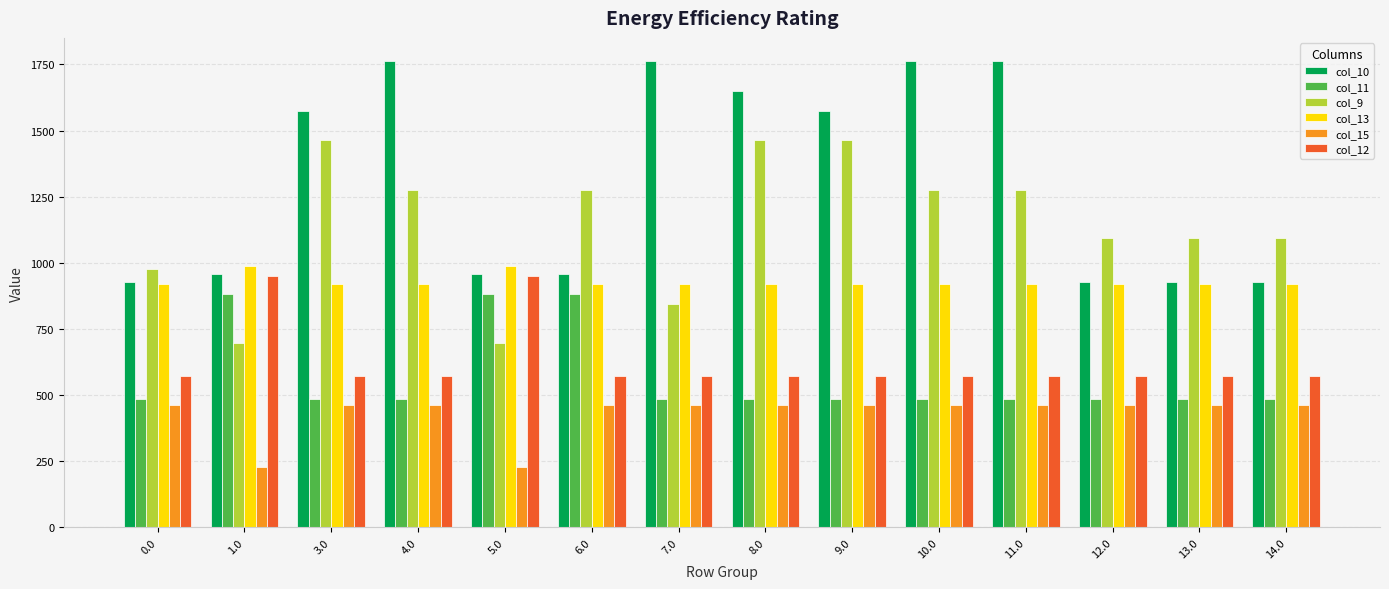

What position from the left is 9.0?

9